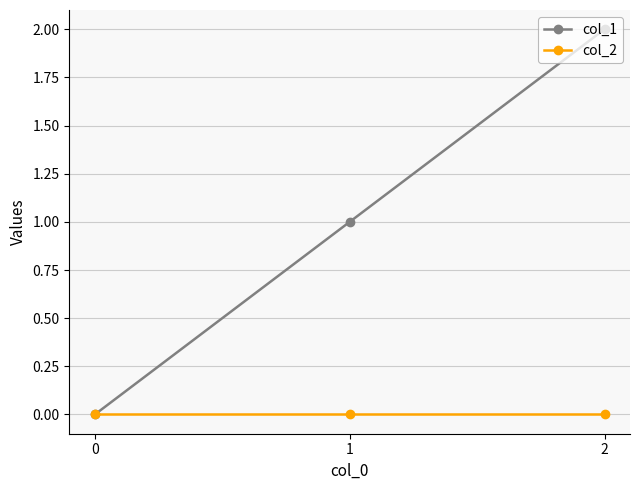

How many categories are shown in the chart?

3